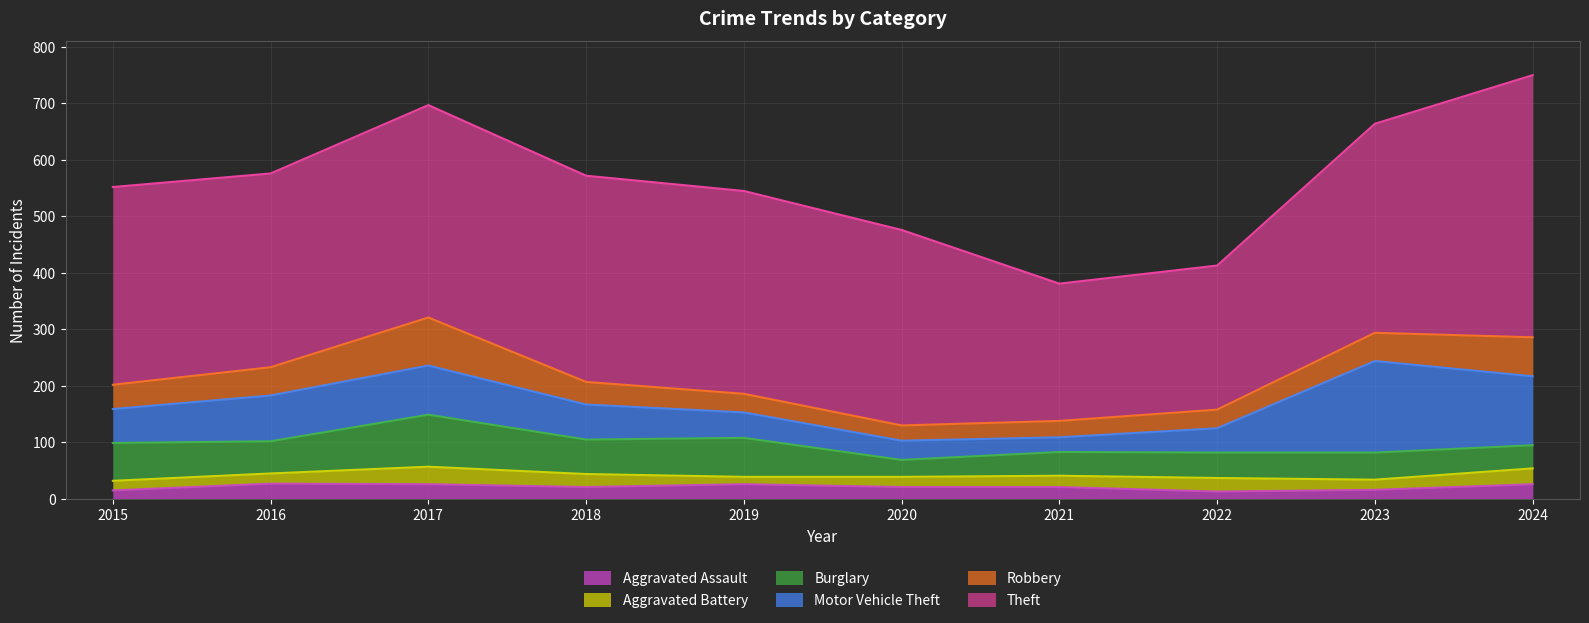

List the series in order of their peak value, highest first.

Theft, Motor Vehicle Theft, Burglary, Robbery, Aggravated Battery, Aggravated Assault